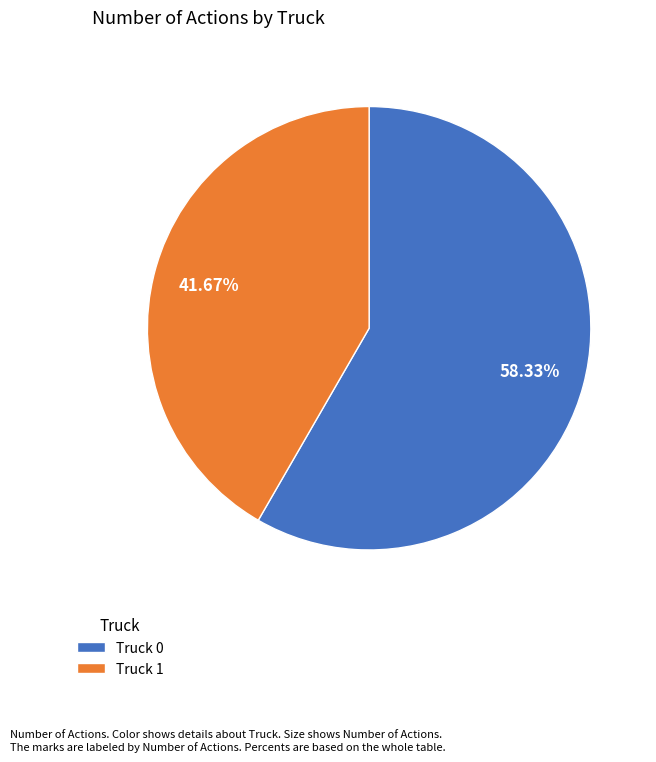

Is it true that Truck 1 is 42% of the pie?

True